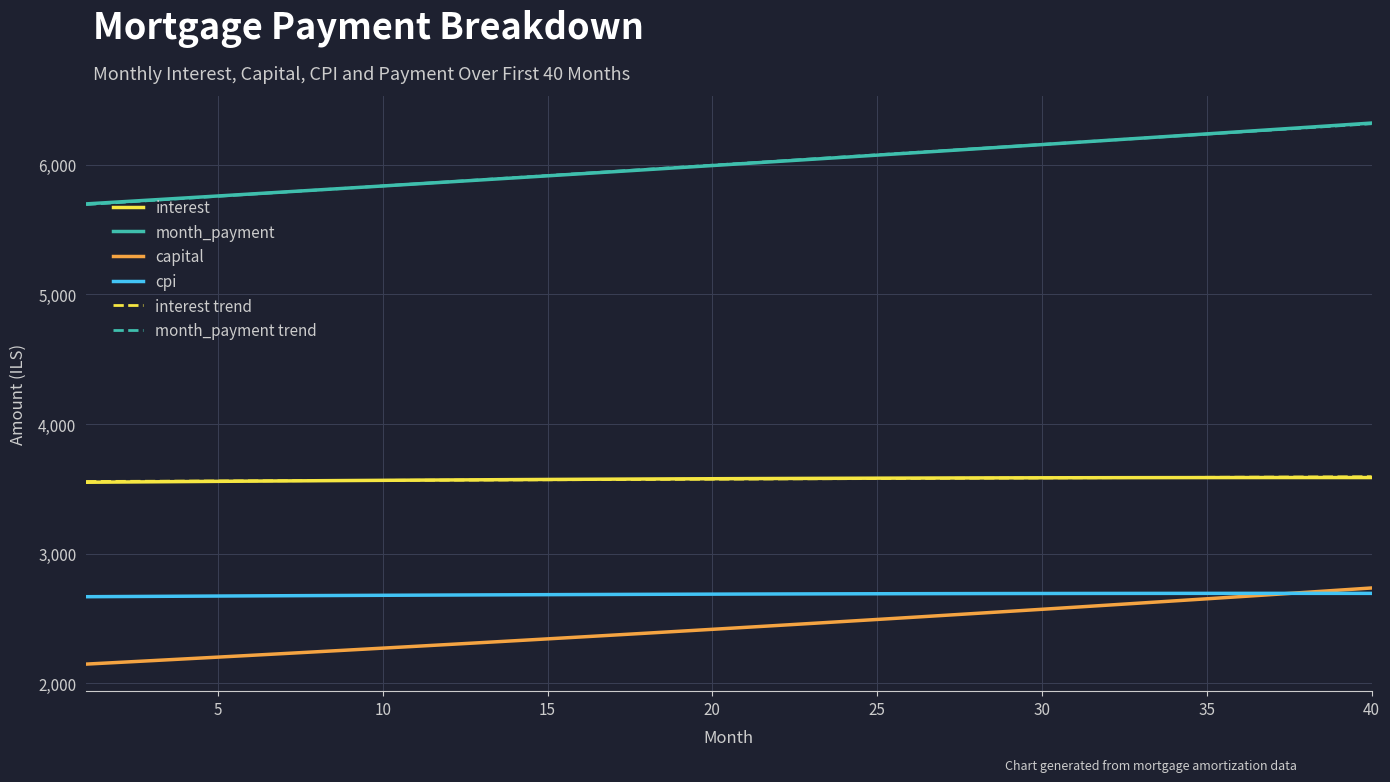

True or false: month_payment trend and interest intersect in this chart.

False